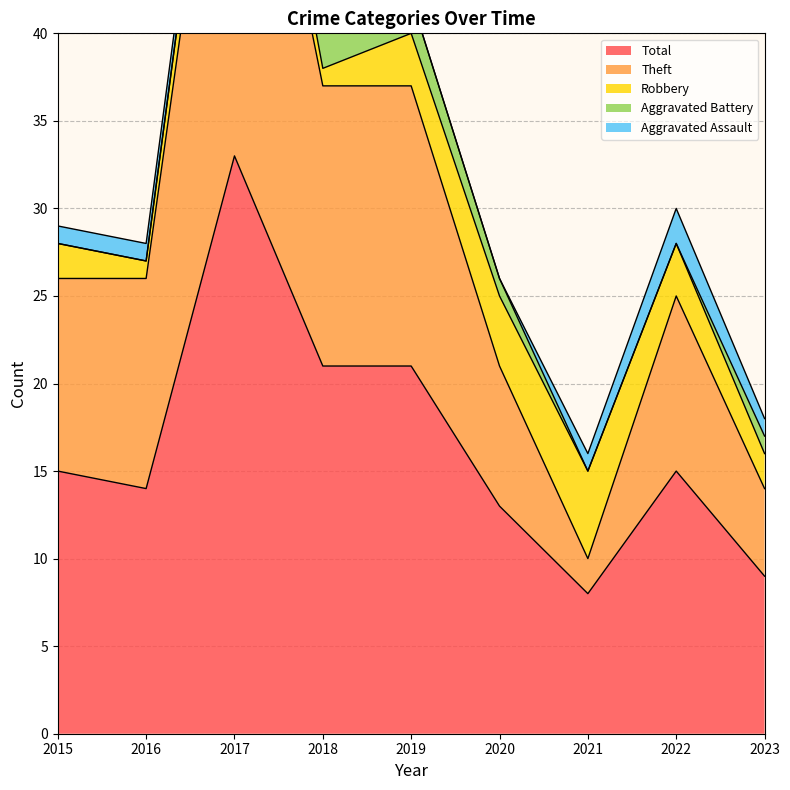

What is the approximate value of Theft at 2019?

16